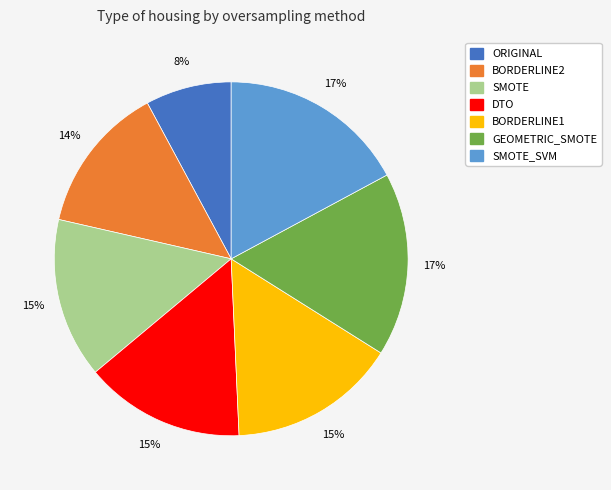

To the nearest percent, what is the average slice percentage?

14%